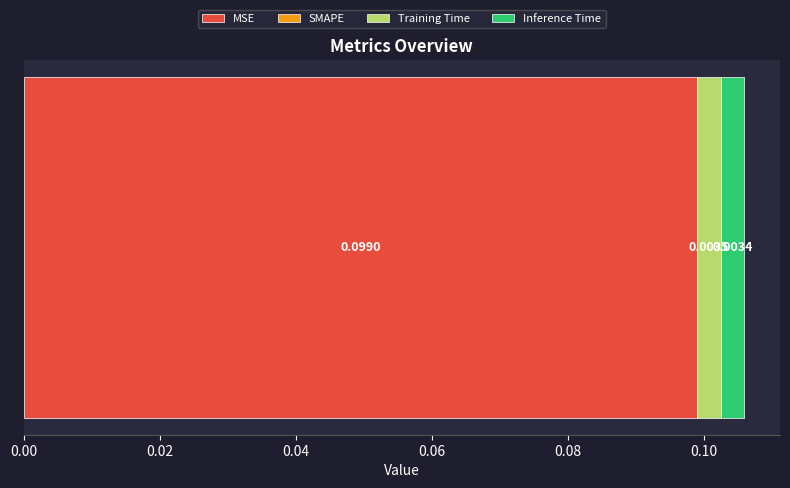

What position from the left is MSE?

1